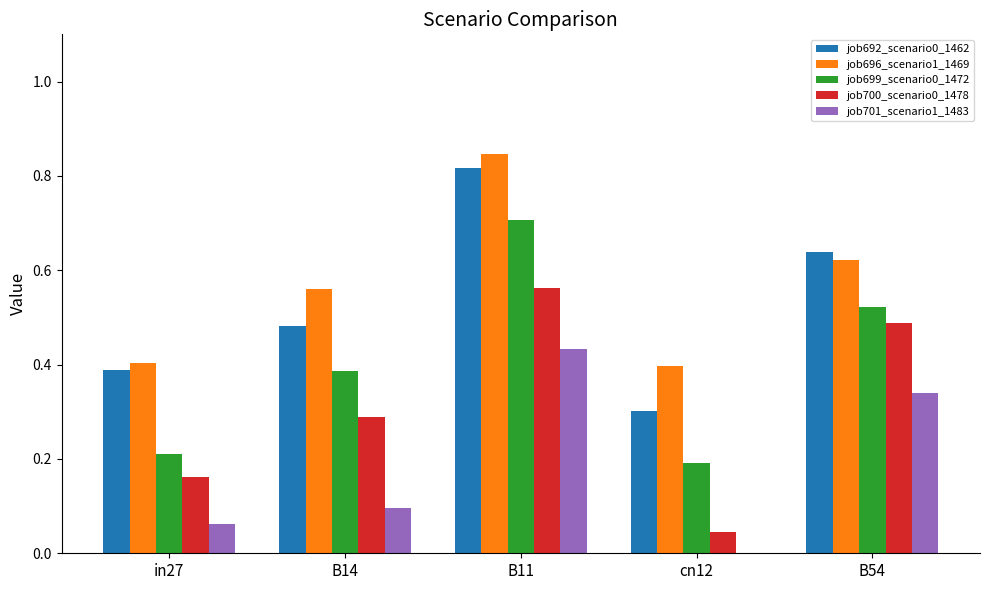

What is the sum of all job692_scenario0_1462 values?

2.6